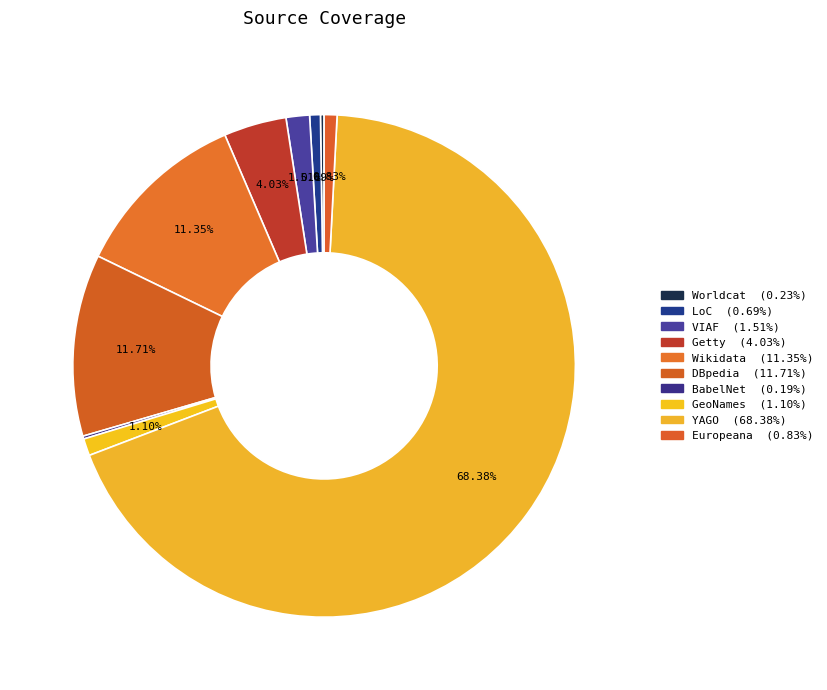

Which slice is the smallest?

BabelNet